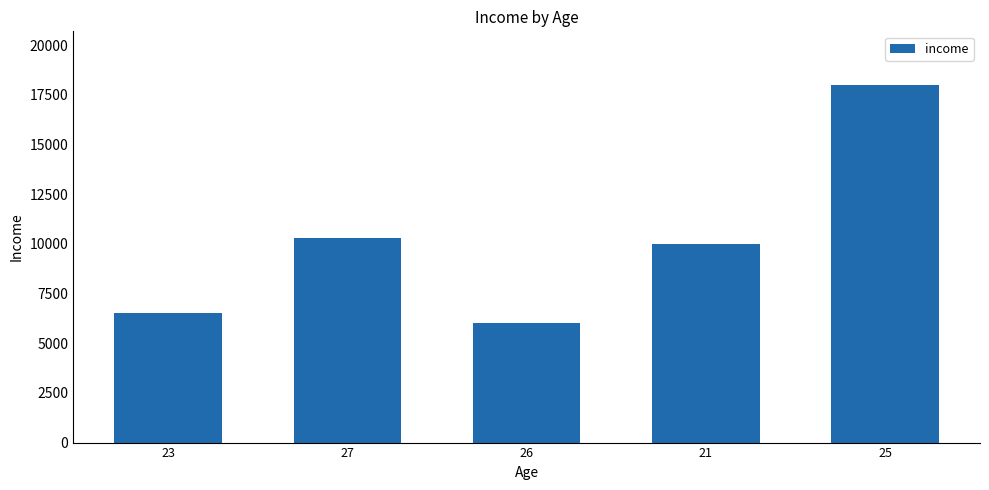

Reading left to right, transcribe all the data shown in this chart.

23=6500	27=10300	26=6000	21=10000	25=18000